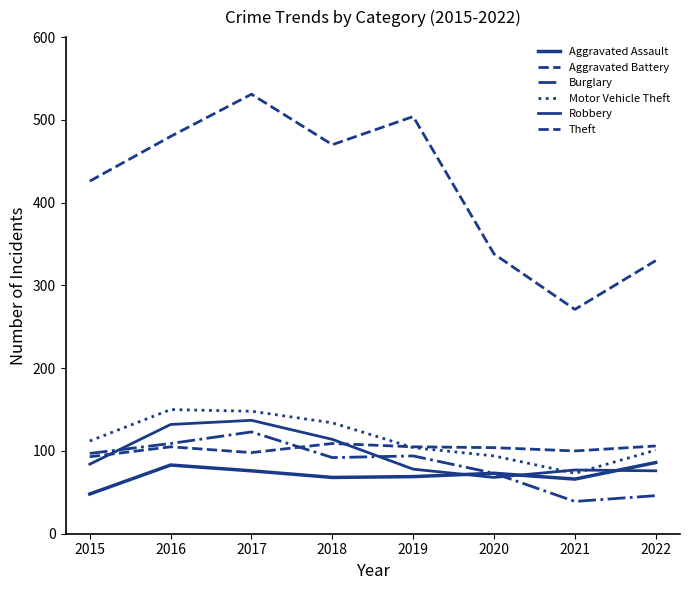

Is it true that Aggravated Assault equals 68 at 2018?

True